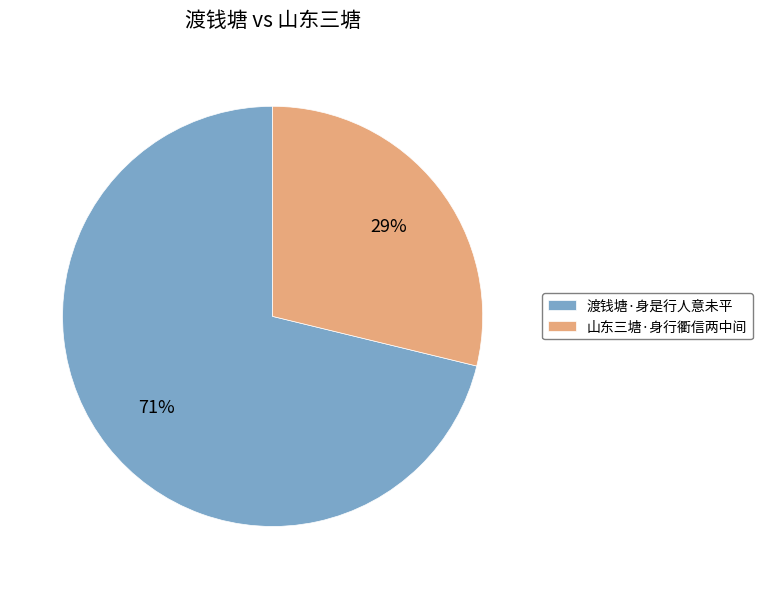

Which has a higher value, 山东三塘·身行衢信两中间 or 渡钱塘·身是行人意未平?

渡钱塘·身是行人意未平